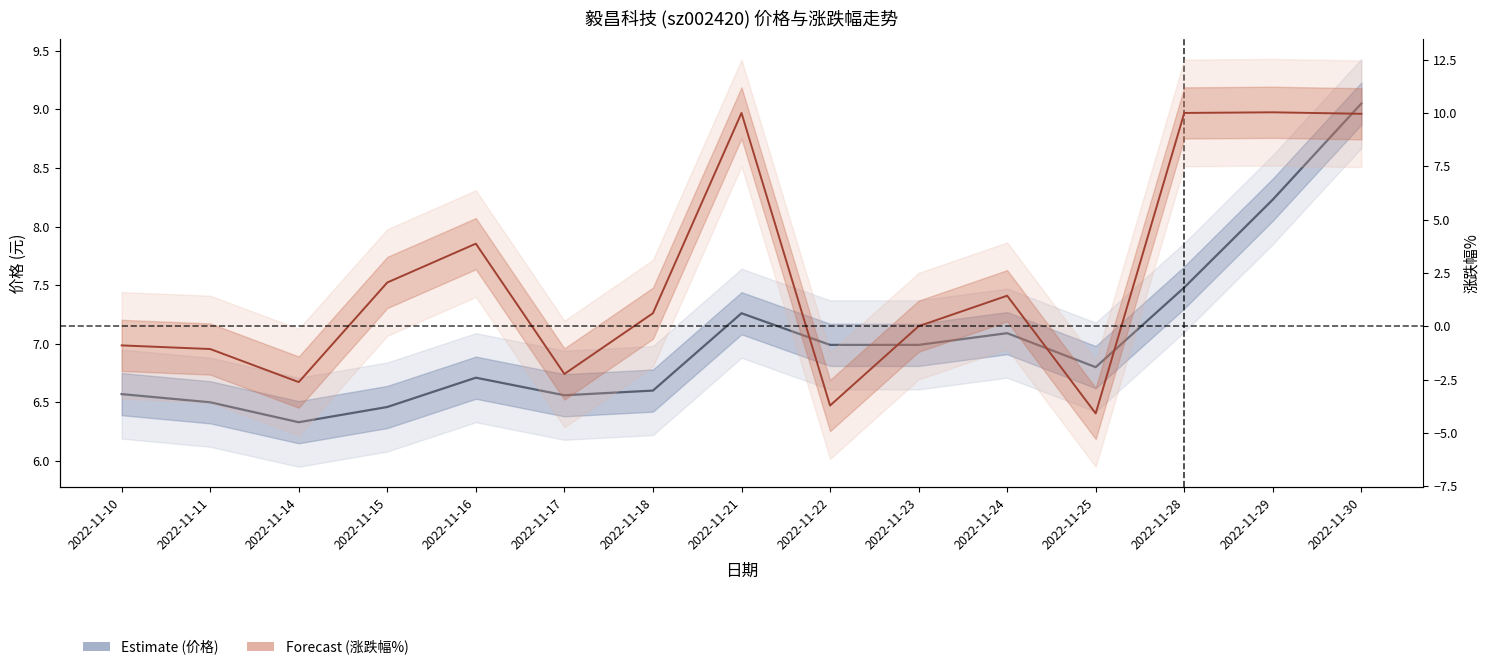

At 2022-11-16, list the series in order from smallest to largest.

涨跌幅% (Forecast), 价格 (Estimate)